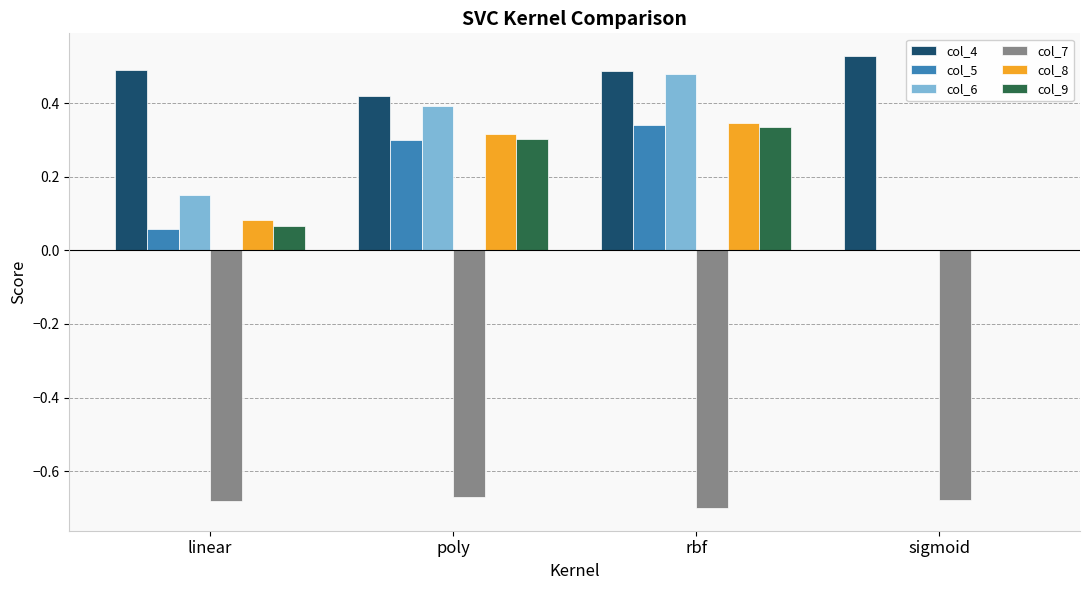

At which category is the sum across all series the highest?

rbf